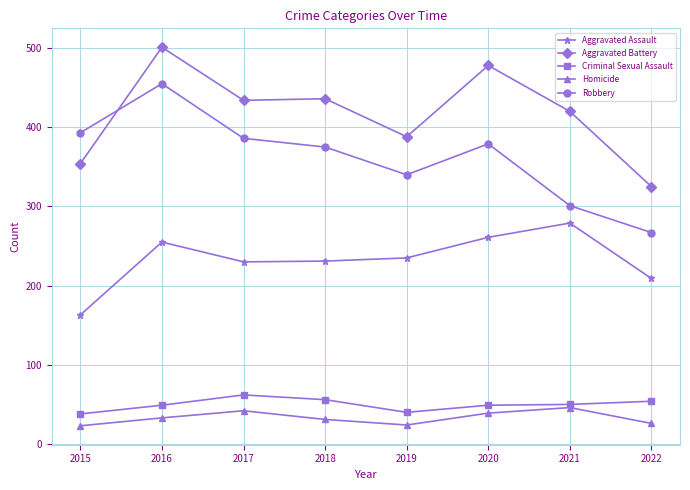

How many categories are shown in the chart?

8